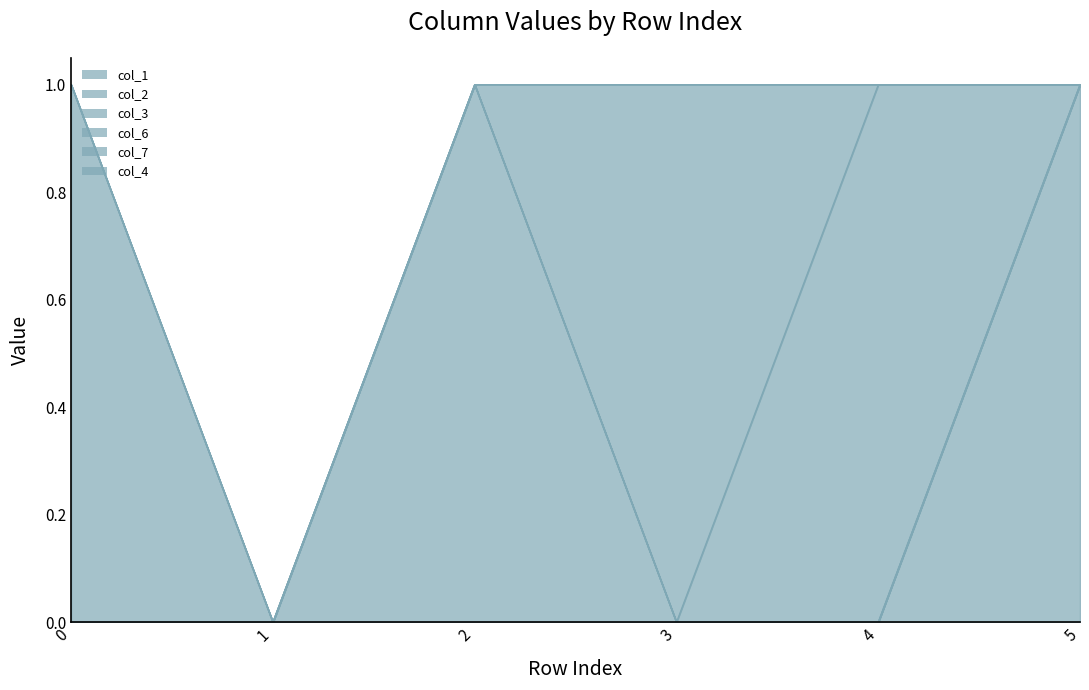

True or false: col_6 has more than 2 points higher than both neighbors.

False